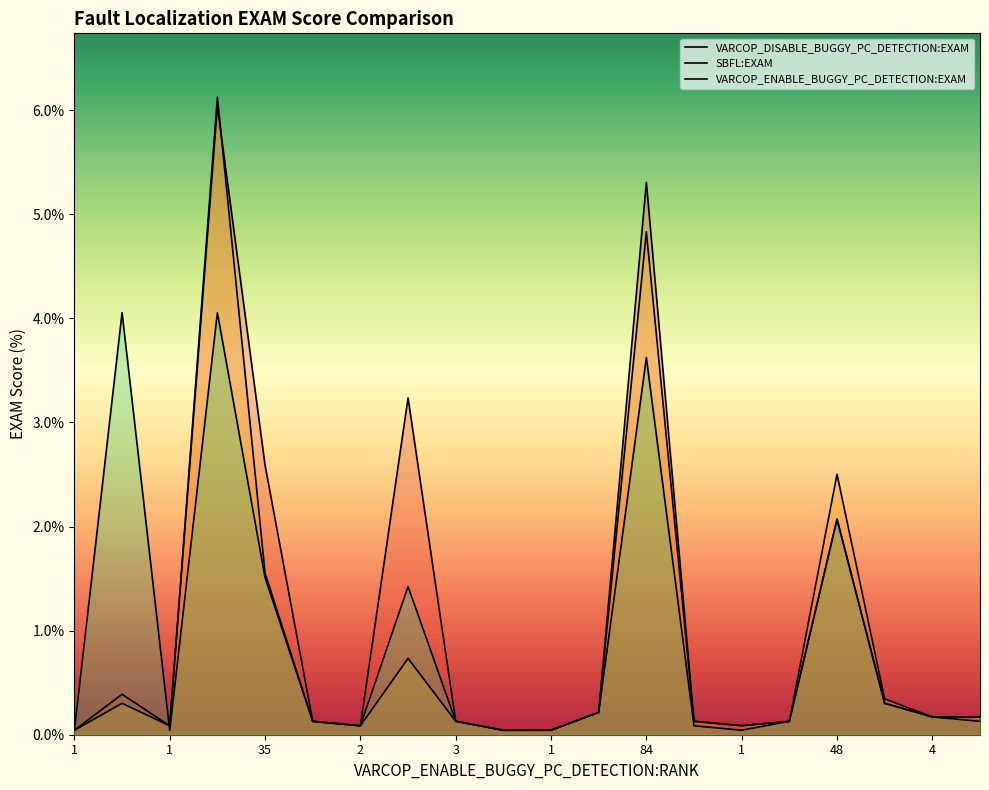

The VARCOP_ENABLE_BUGGY_PC_DETECTION:EXAM series shows 0.0 at 1. True or false?

True